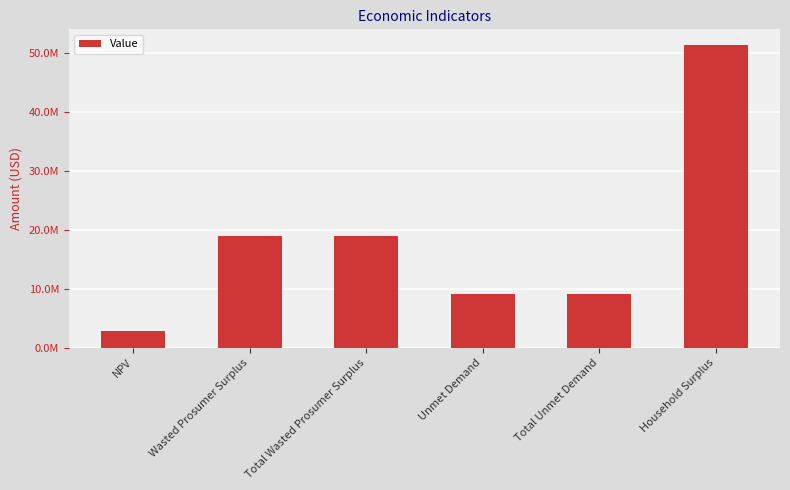

Reading left to right, what are all the values shown in this chart?

NPV=2824530.5	Wasted Prosumer Surplus=18880022.0	Total Wasted Prosumer Surplus=18880022.0	Unmet Demand=9117623.8	Total Unmet Demand=9117623.8	Household Surplus=51406187.3